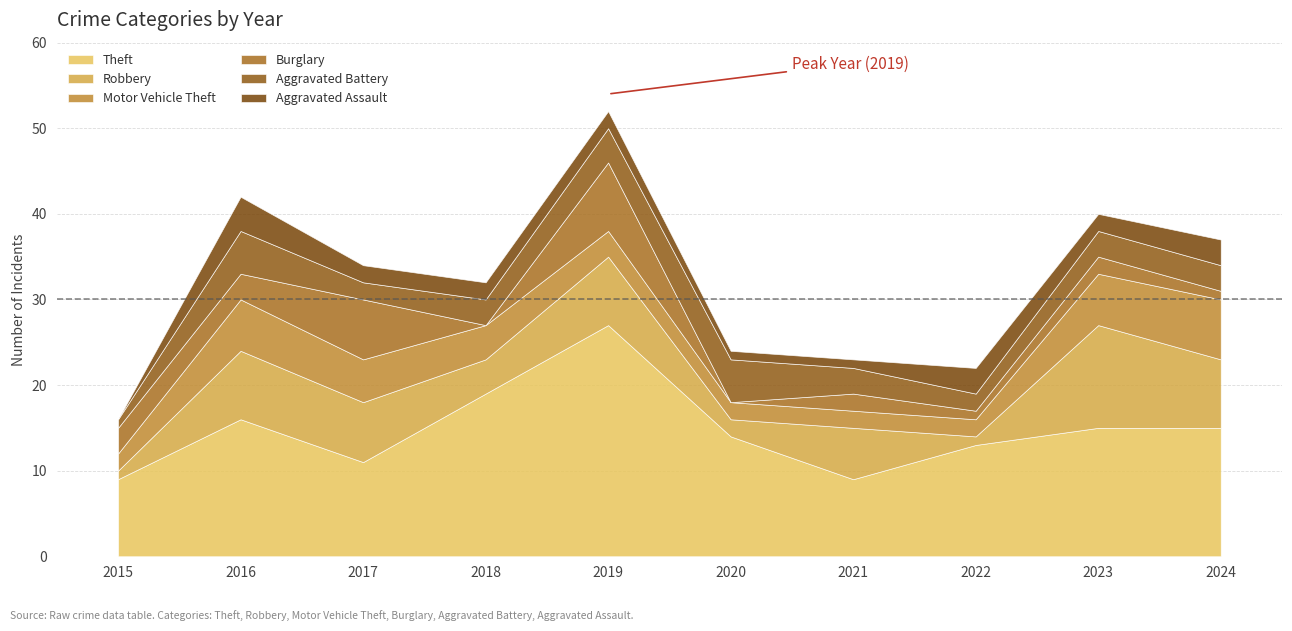

Which category has the lowest value in the Aggravated Battery series?

2015